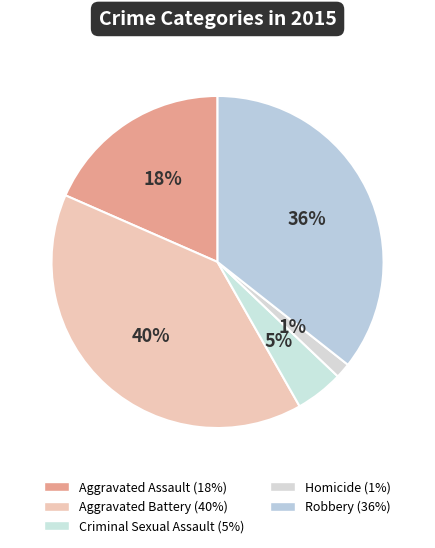

To the nearest percent, what is the combined percentage of Aggravated Assault and Robbery?

54%